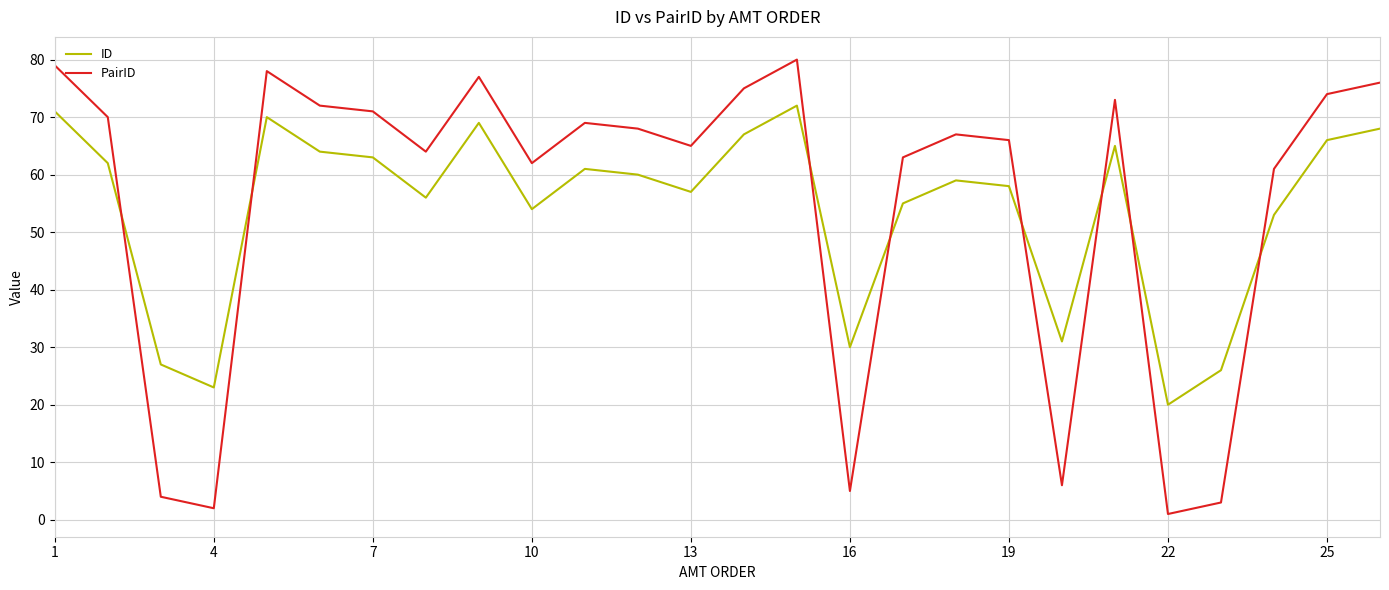

List the series in order of their peak value, highest first.

PairID, ID